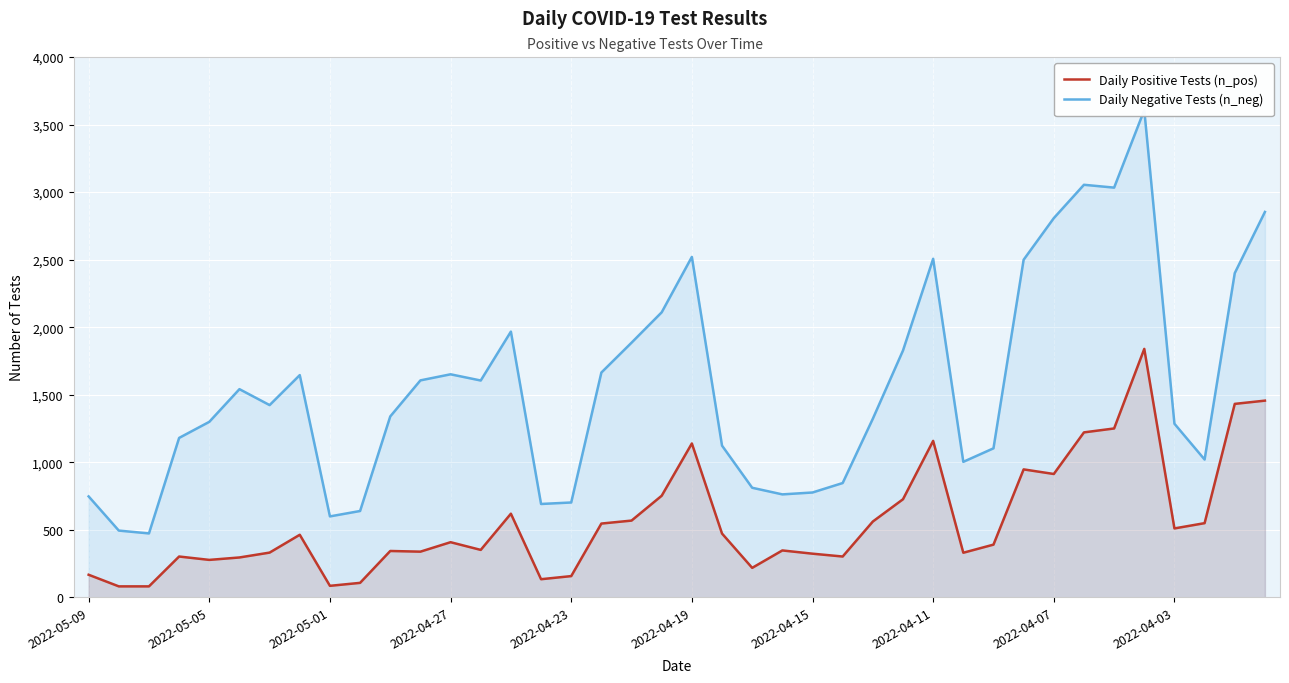

True or false: Daily Positive Tests (n_pos) and Daily Negative Tests (n_neg) intersect in this chart.

False